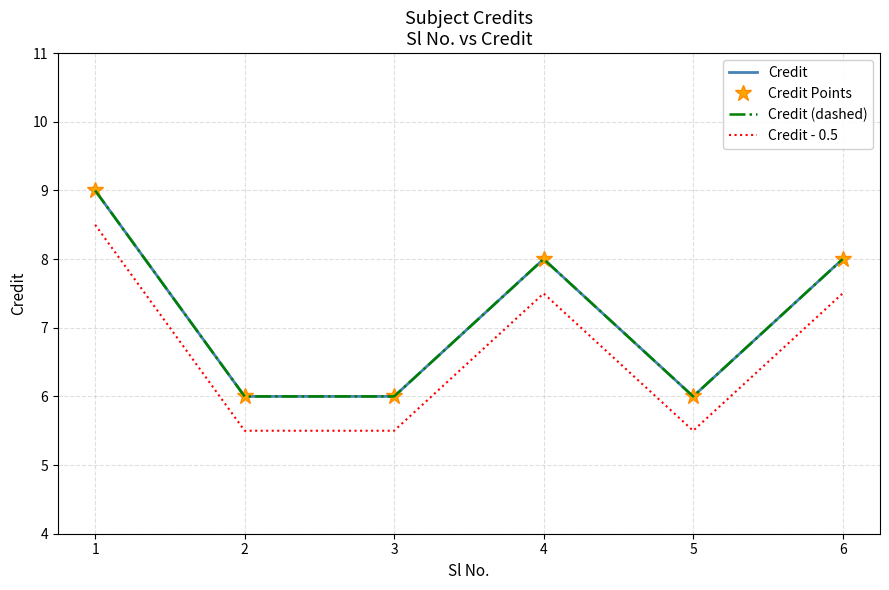

How many values in the Credit series are below 8?

3